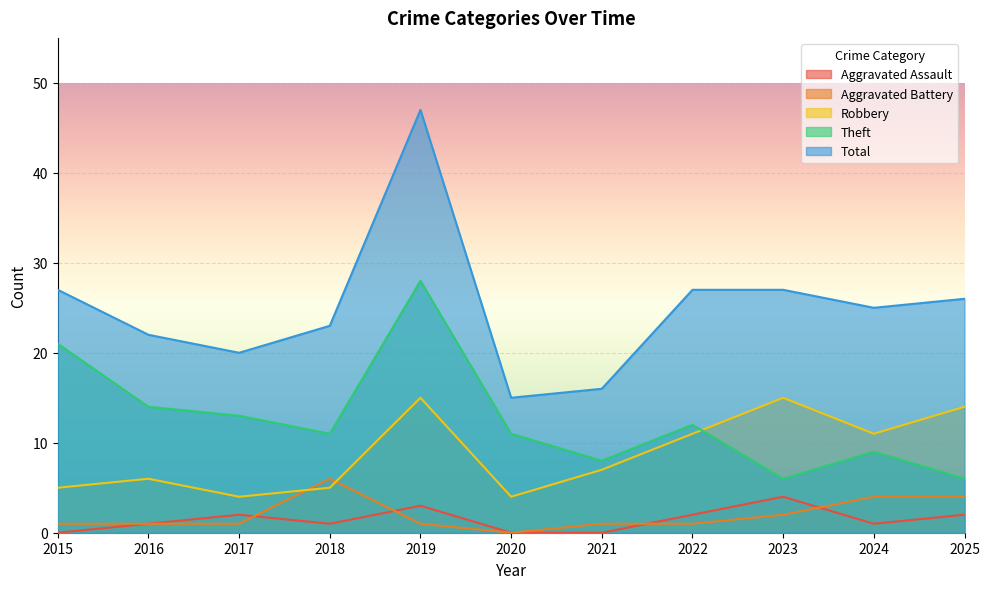

What is the value of the Total point at the 3rd from the left?

20